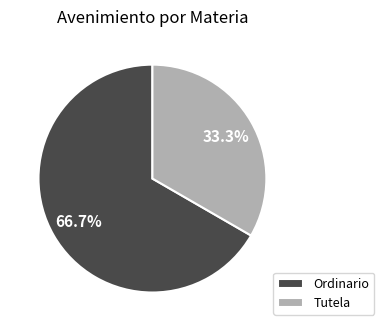

What portion of the pie excludes Tutela?

66.7%